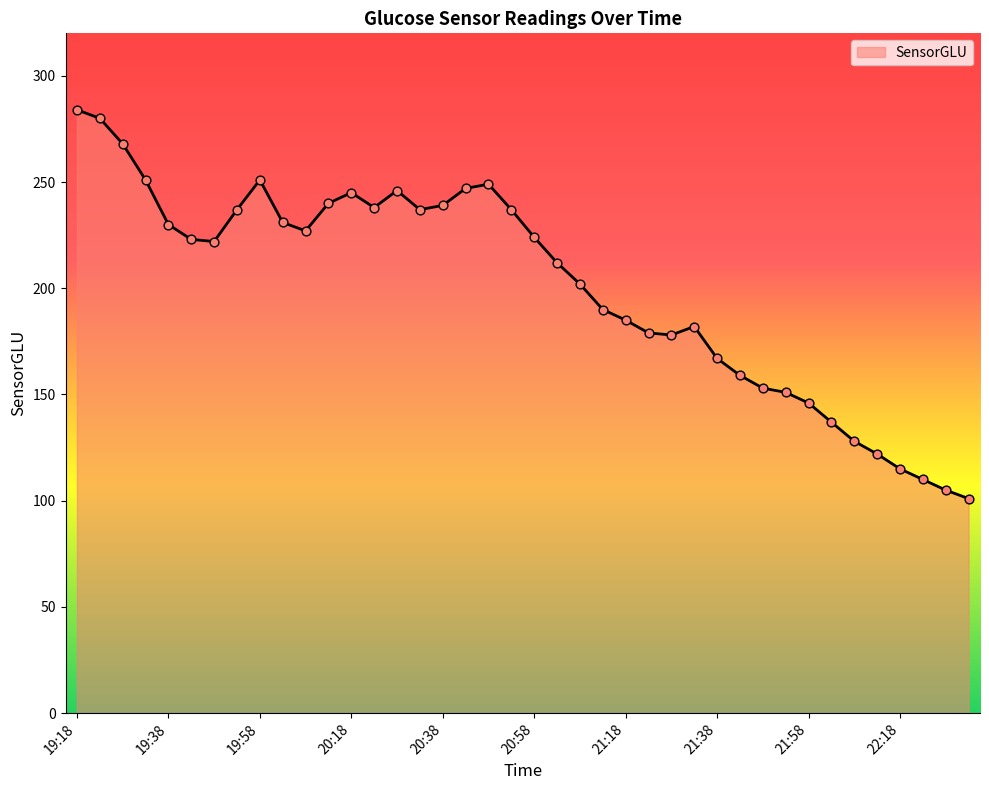

What is the maximum value shown in the chart?

284